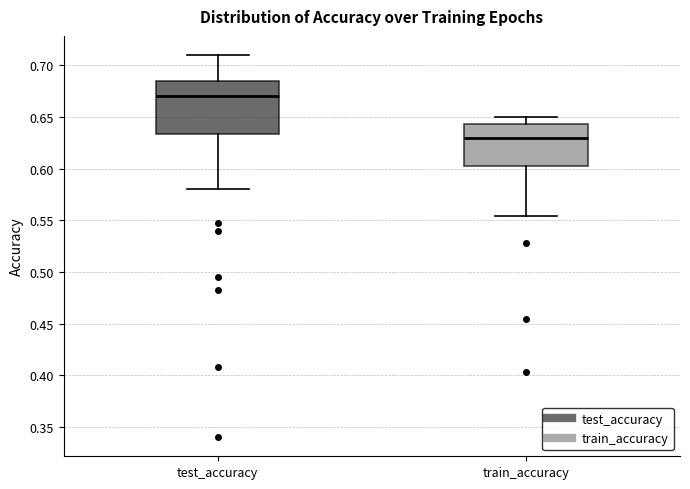

Which box's median line is the lowest?

train_accuracy